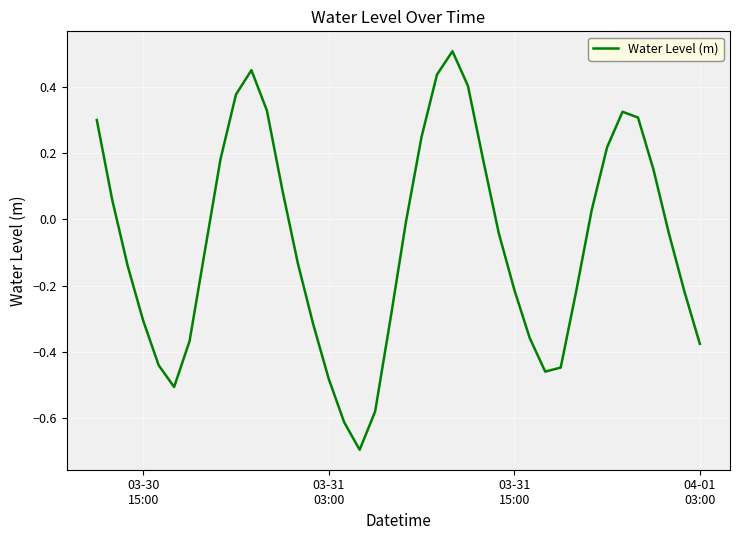

What is the difference between the maximum and minimum values?

1.2